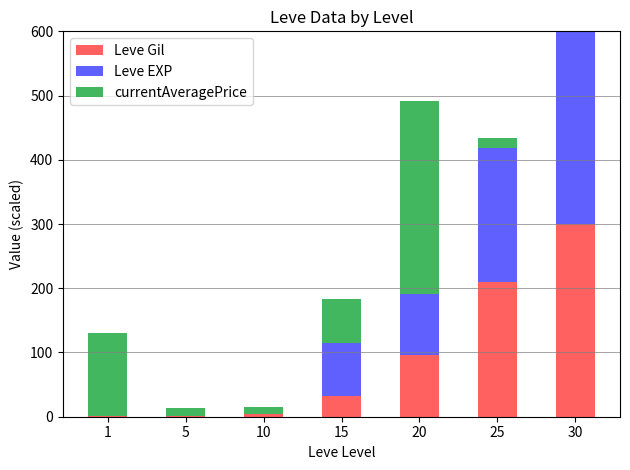

At which category is the sum across all series the highest?

30